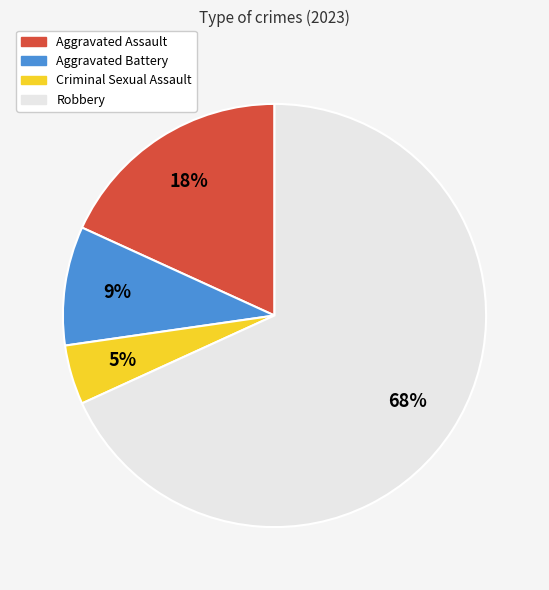

Does Criminal Sexual Assault account for over 50% of the chart?

No